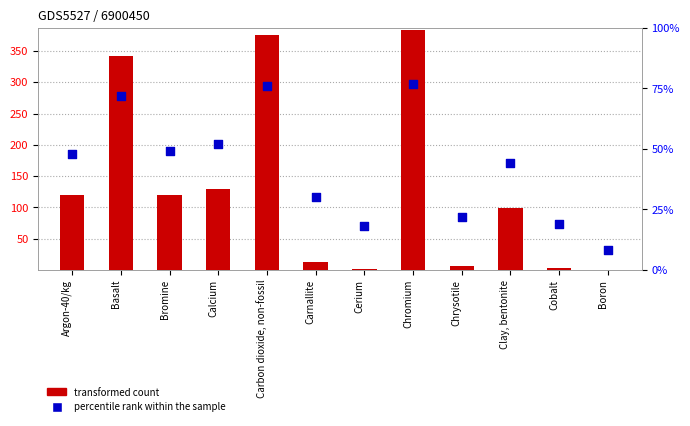

Which series reaches the maximum Y coordinate?

transformed count